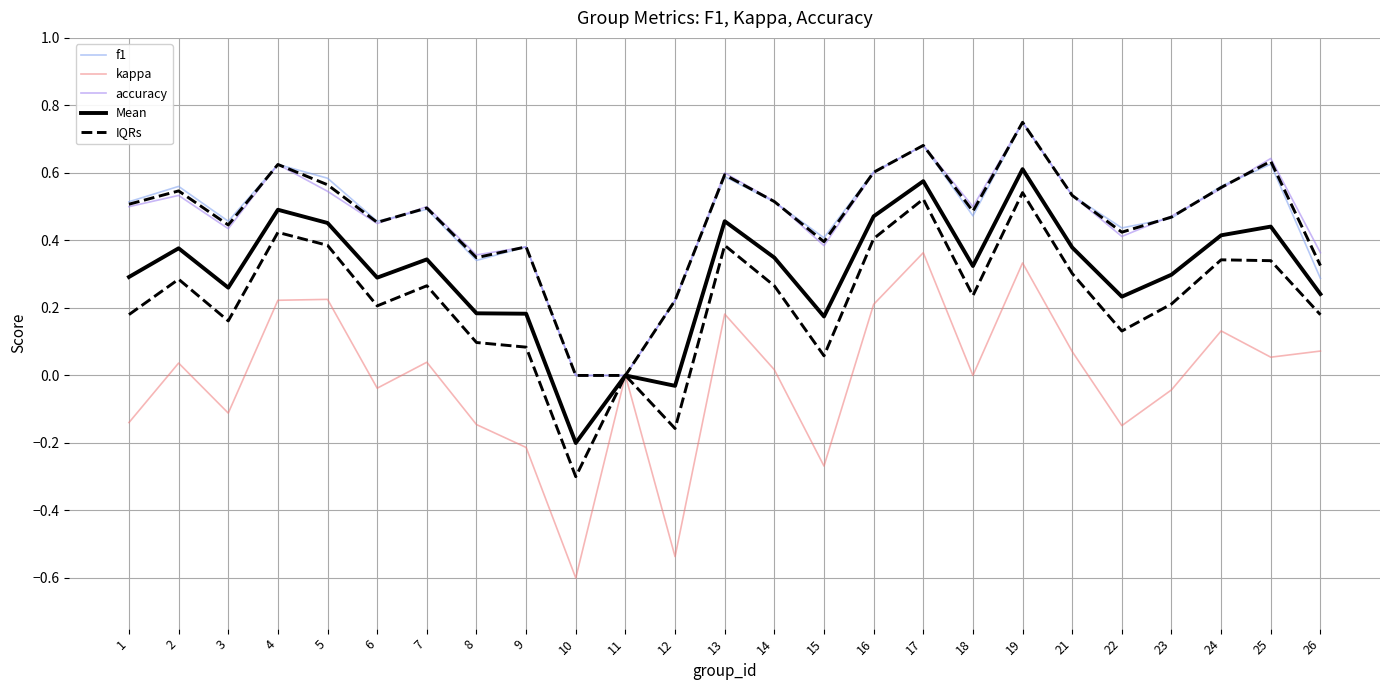

Is it true that f1 equals 0.9 at 16?

False